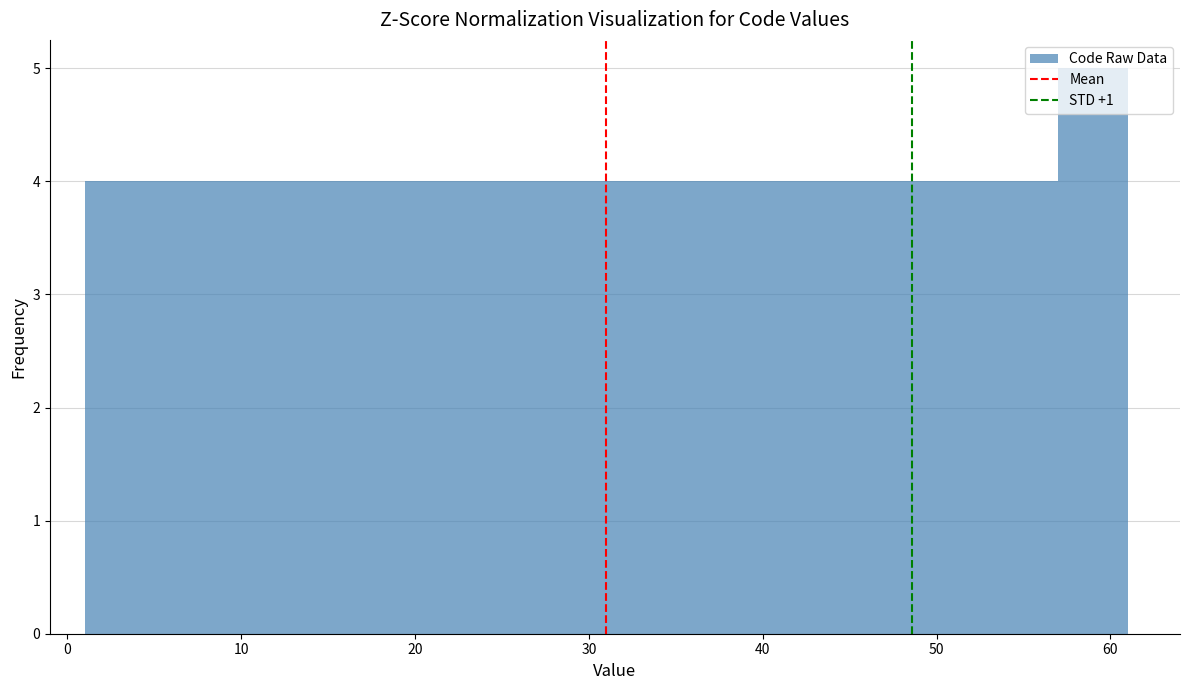

Reading left to right, transcribe this chart: for each bar, give the range it covers on the x-axis and its height. The values are not printed on the chart, so give them approximately, as read against the axis.

1 to 5: 4
5 to 9: 4
9 to 13: 4
13 to 17: 4
17 to 21: 4
21 to 25: 4
25 to 29: 4
29 to 33: 4
33 to 37: 4
37 to 41: 4
41 to 45: 4
45 to 49: 4
49 to 53: 4
53 to 57: 4
57 to 61: 5